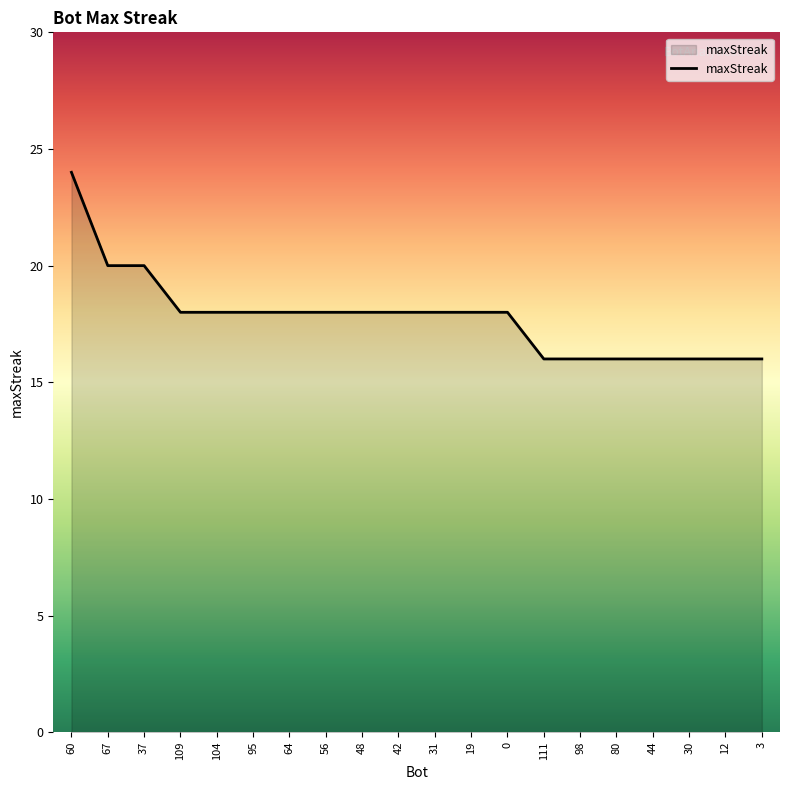

Approximately how many times larger is the value at 42 compared to 48?

1.0